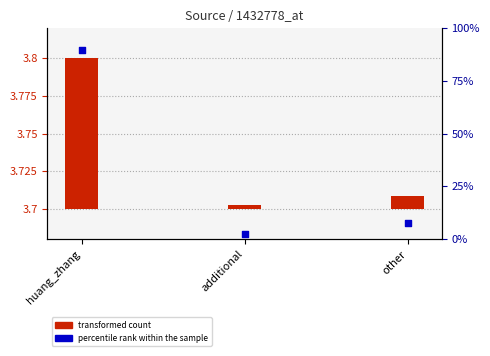

Approximately how many times larger is the value at huang_zhang compared to other?

11.7